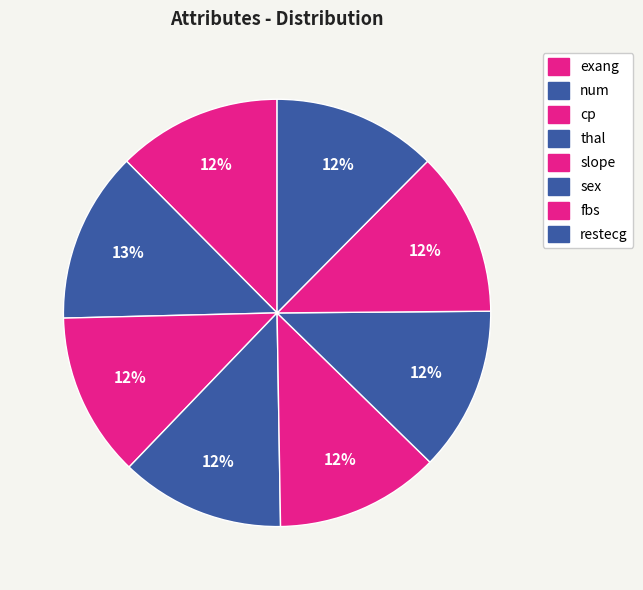

How many segments does this pie chart have?

8